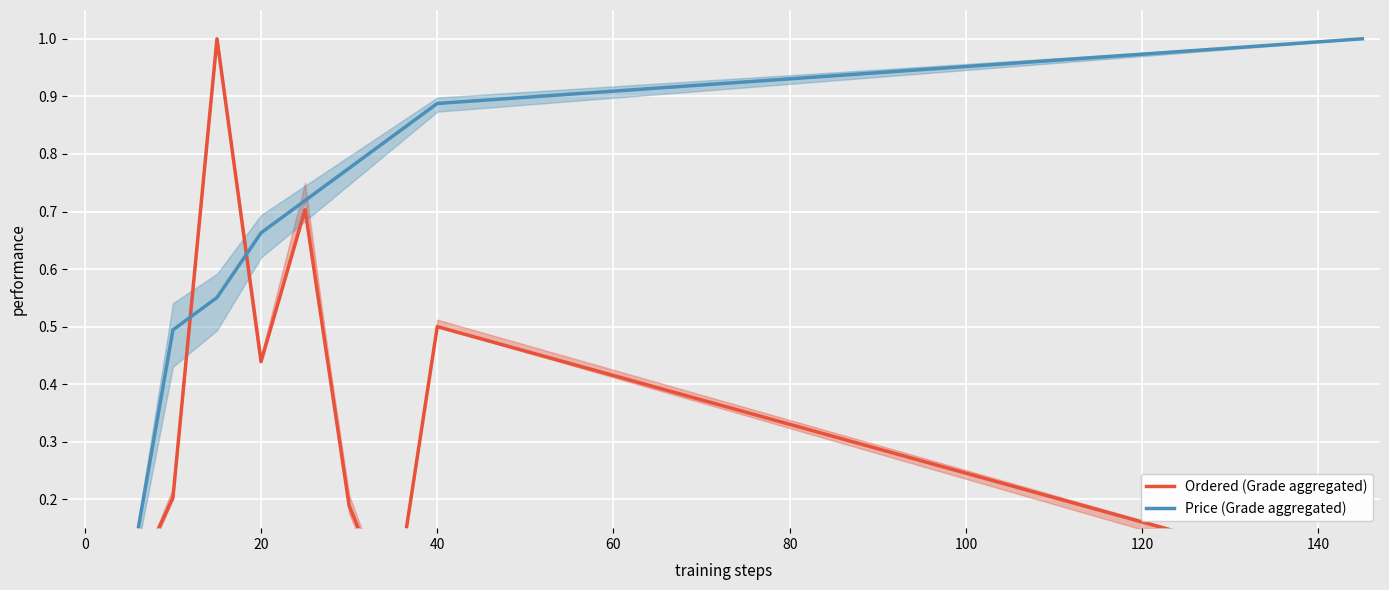

Which series changed the most between 20 and 40?

Price (Grade aggregated)